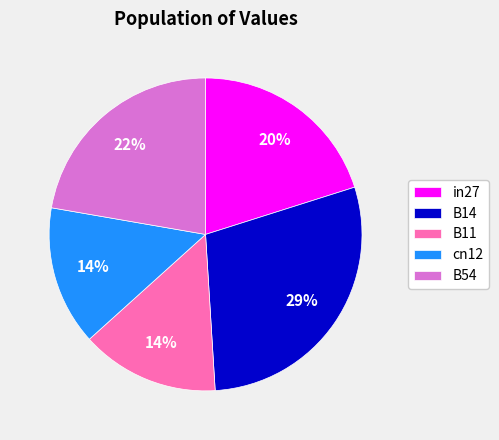

To the nearest percent, what is the average slice percentage?

20%